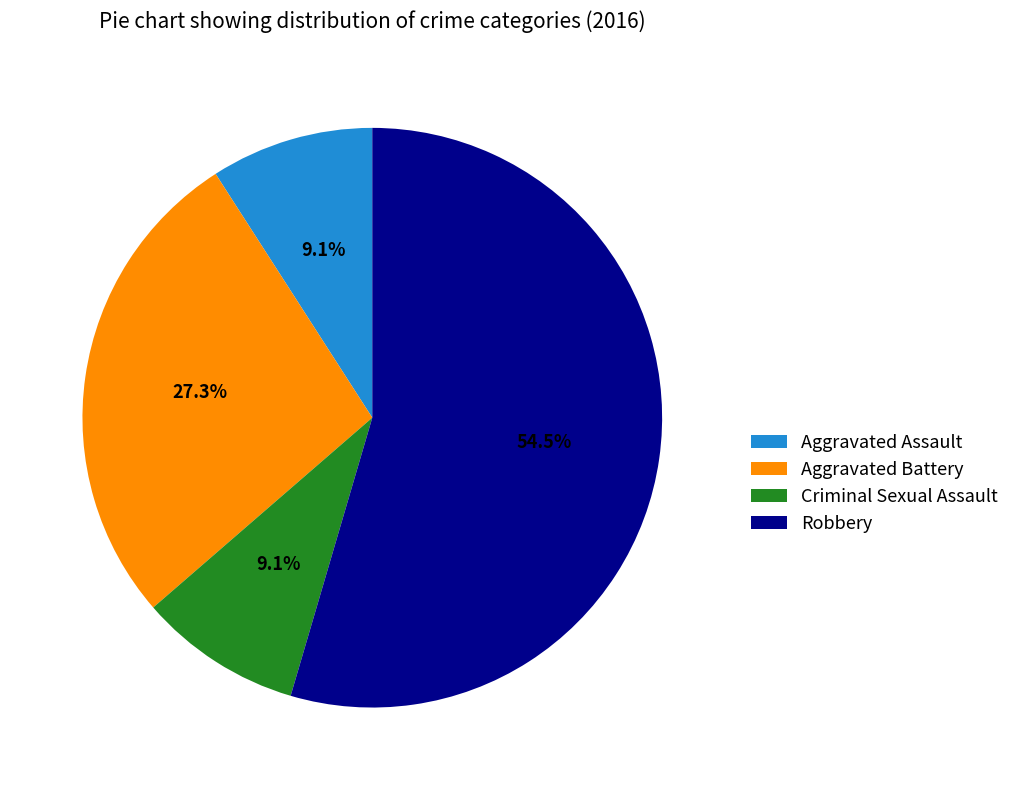

What is the ratio of the value at Aggravated Assault to the value at Robbery?

0.2